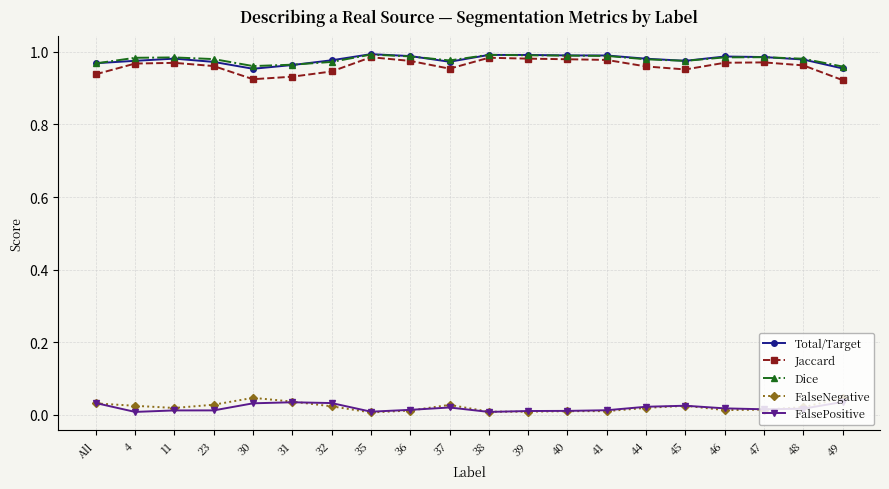

What are all the series names shown in the legend?

Total/Target, Jaccard, Dice, FalseNegative, FalsePositive